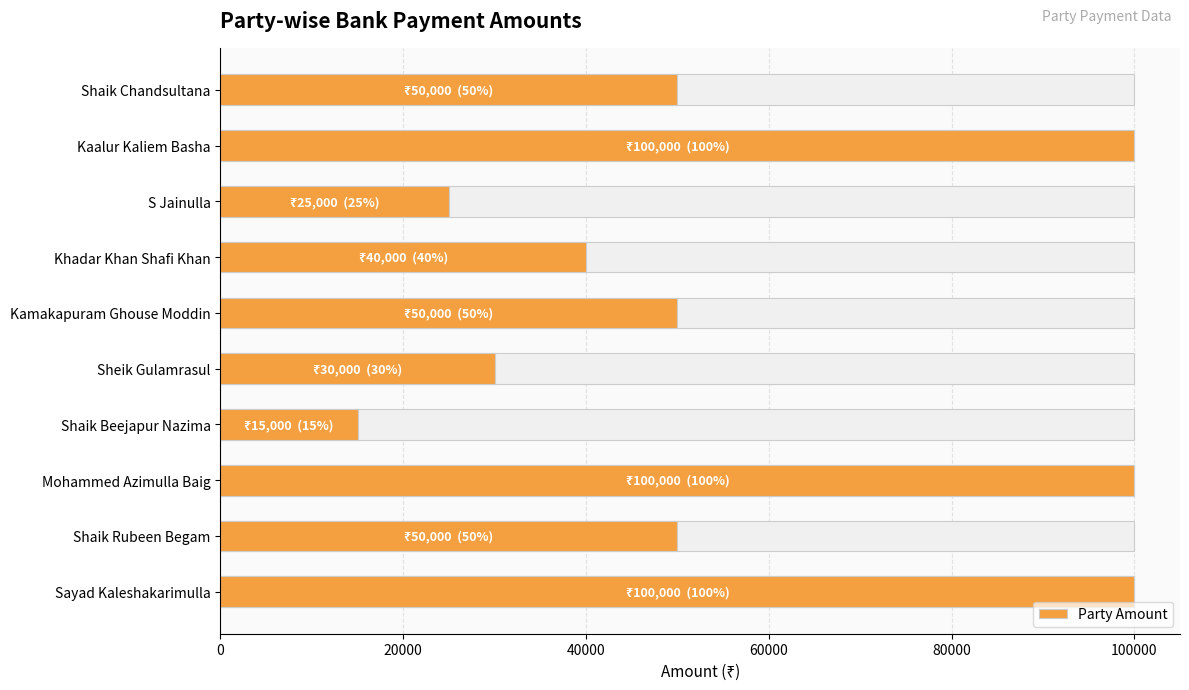

Reading right to left, extract all data points from this chart.

100000	50000	100000	15000	30000	50000	40000	25000	100000	50000